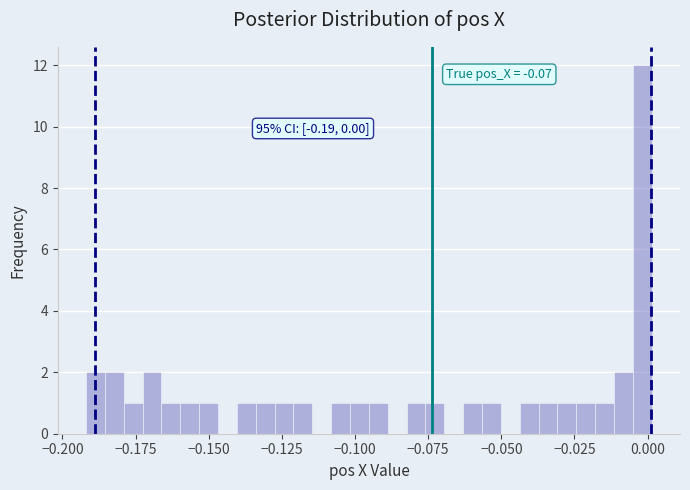

Read against the x-axis, roughly where is the centre of the tallest bar?

0.000